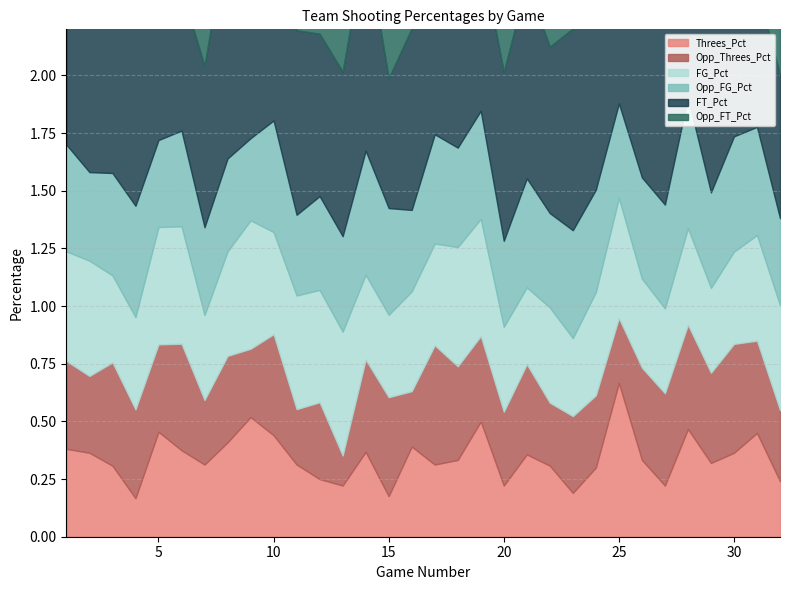

True or false: Opp_FT_Pct and Opp_FG_Pct cross at least once.

False